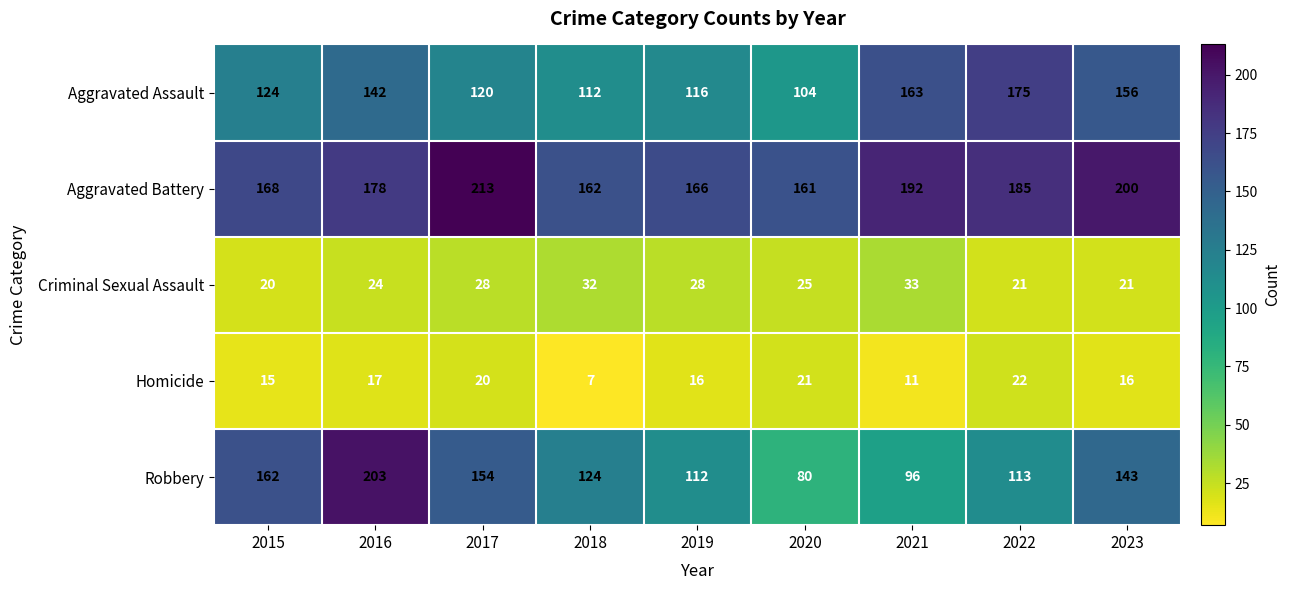

What is the total value across all series at 2017?

535